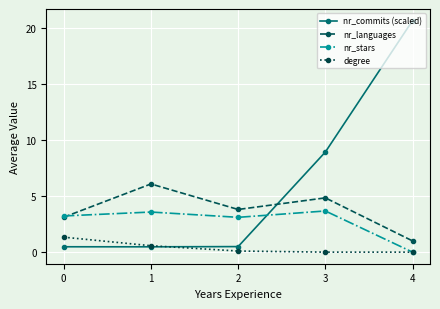

How many series are shown in this chart?

4